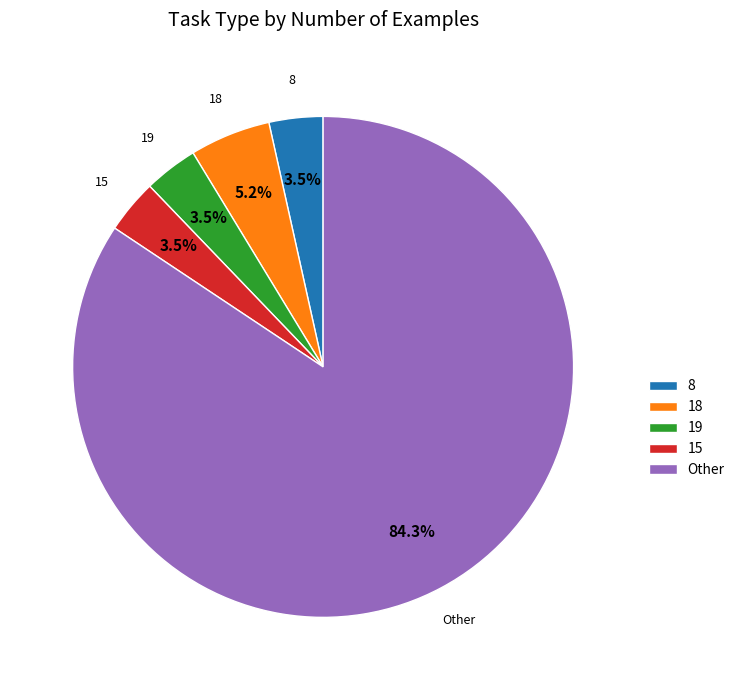

Which has a higher value, 18 or 8?

18